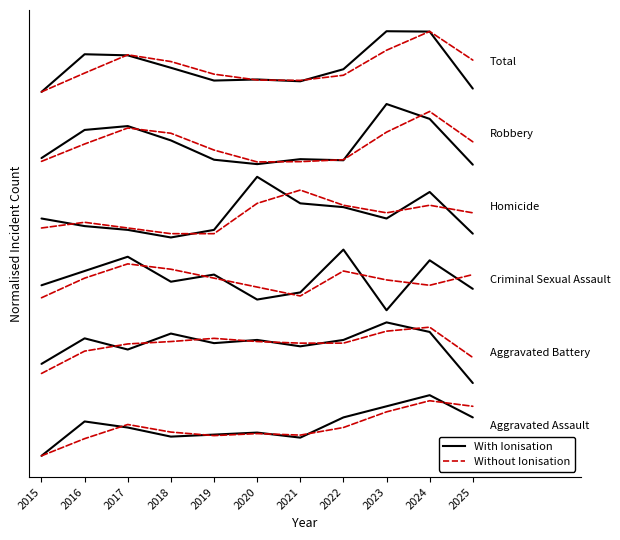

After their last crossing, which series has the higher values: With Ionisation or Without Ionisation?

Without Ionisation